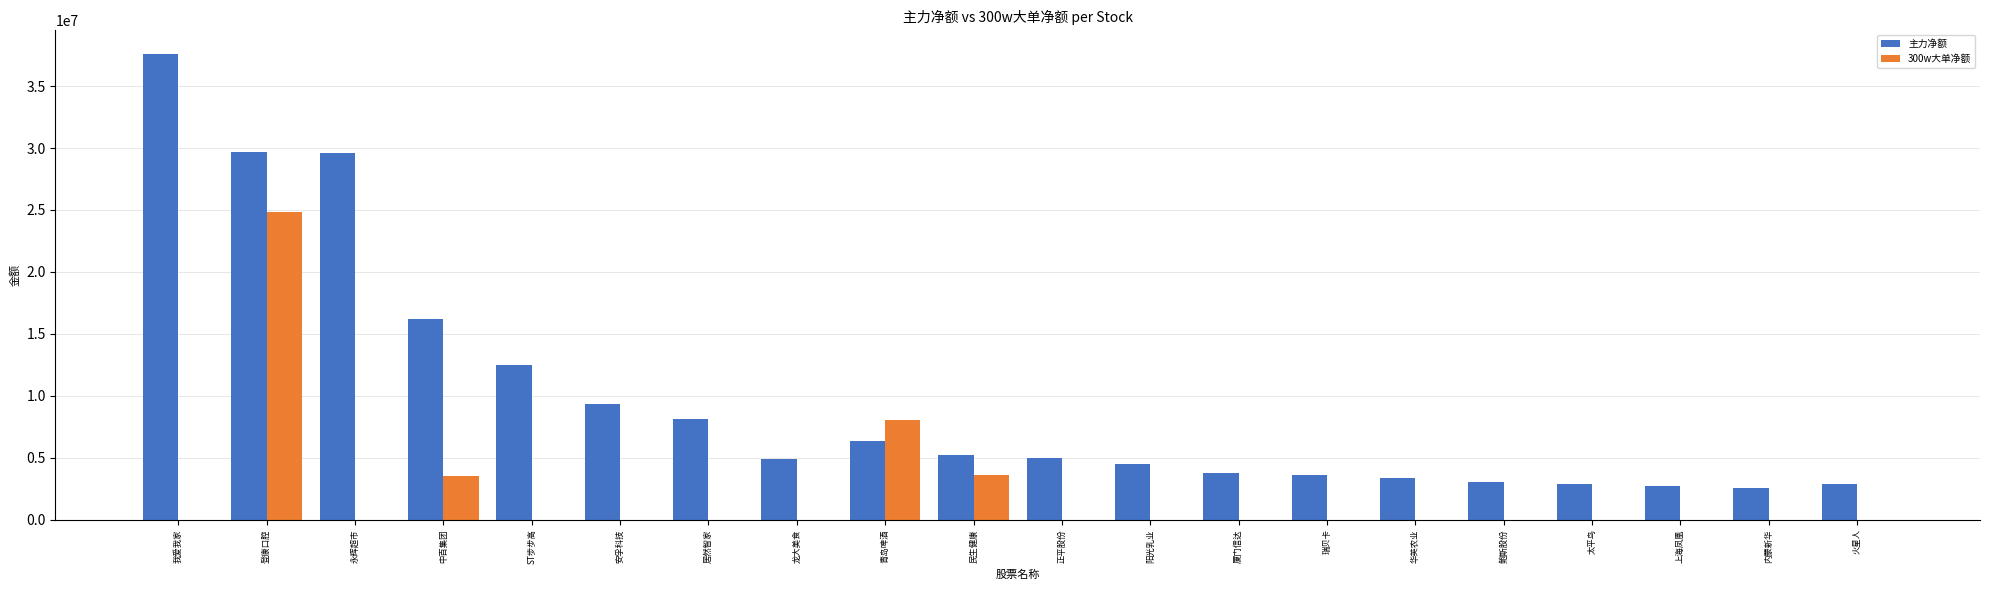

True or false: 主力净额 has a value of 6361448 at 青岛啤酒.

True